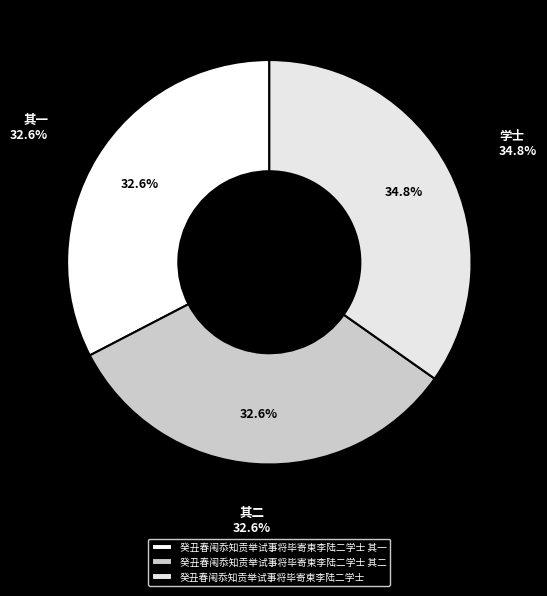

Rank the categories by value from highest to lowest.

癸丑春闱忝知贡举试事将毕寄柬李陆二学士, 癸丑春闱忝知贡举试事将毕寄柬李陆二学士 其二, 癸丑春闱忝知贡举试事将毕寄柬李陆二学士 其一